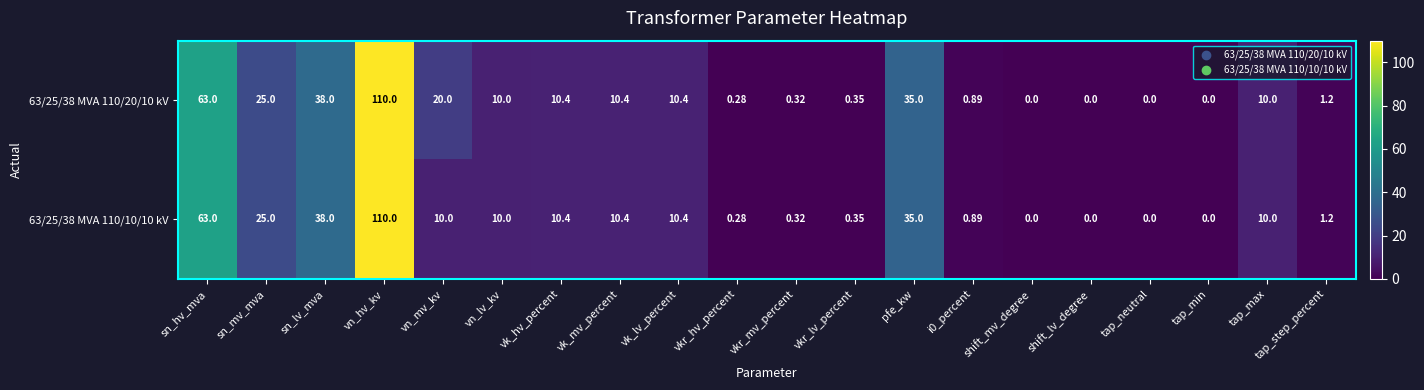

Which series has the largest total across all categories?

63/25/38 MVA 110/20/10 kV